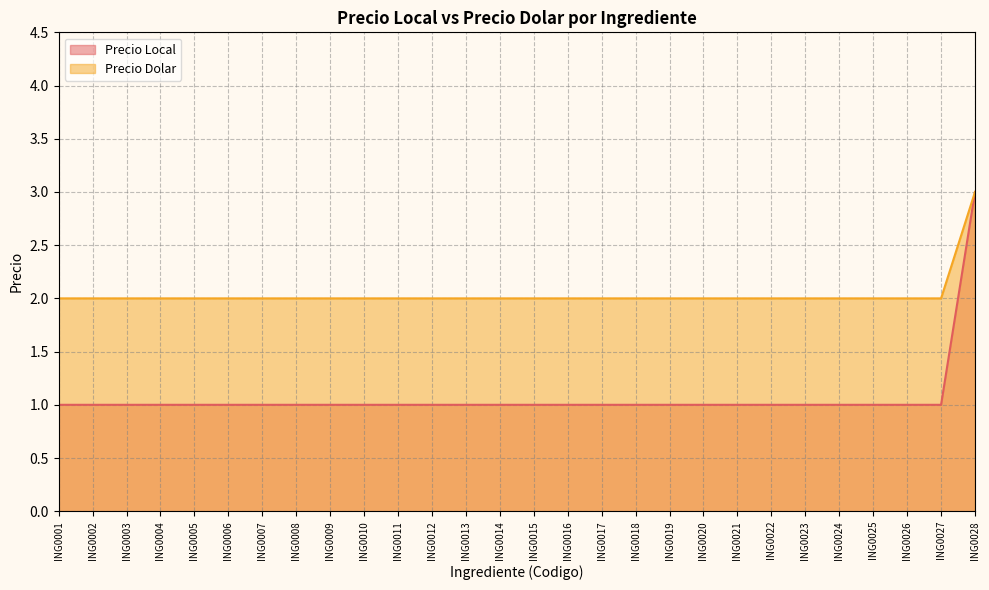

Which has a higher value, ING0009 or ING0027?

ING0009